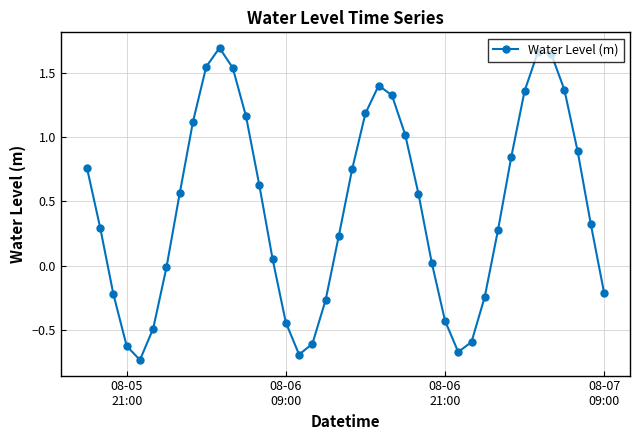

How many points are lower than both their immediate neighbors (excluding endpoints)?

3